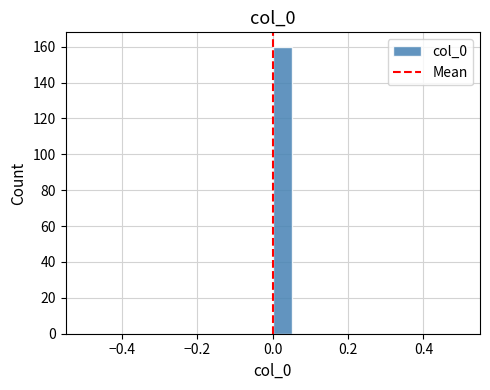

Around what value on the x-axis is the tallest bar? Give the approximate position of its centre, as read against the axis.

0.02